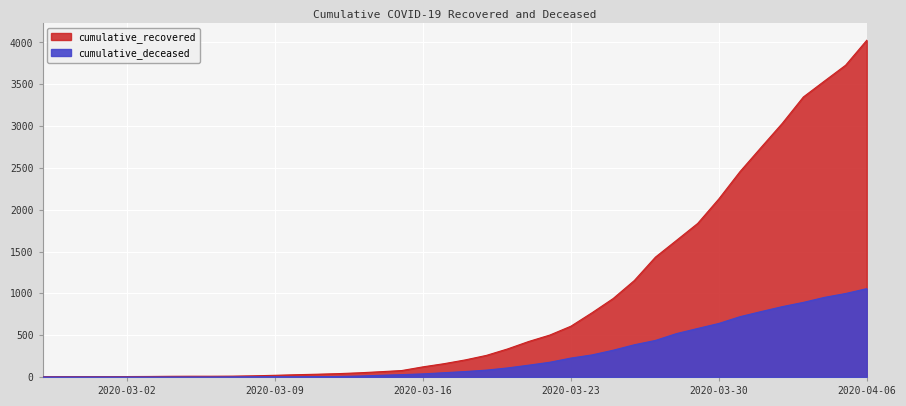

Which series has the largest total across all categories?

cumulative_recovered